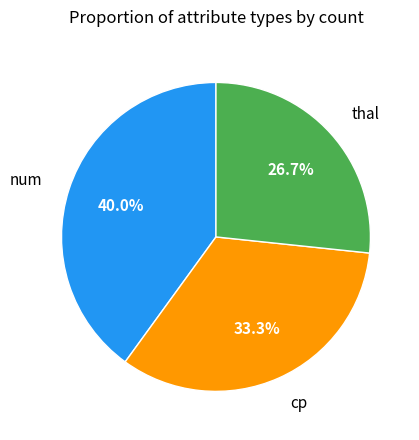

Does any single category account for the majority?

No